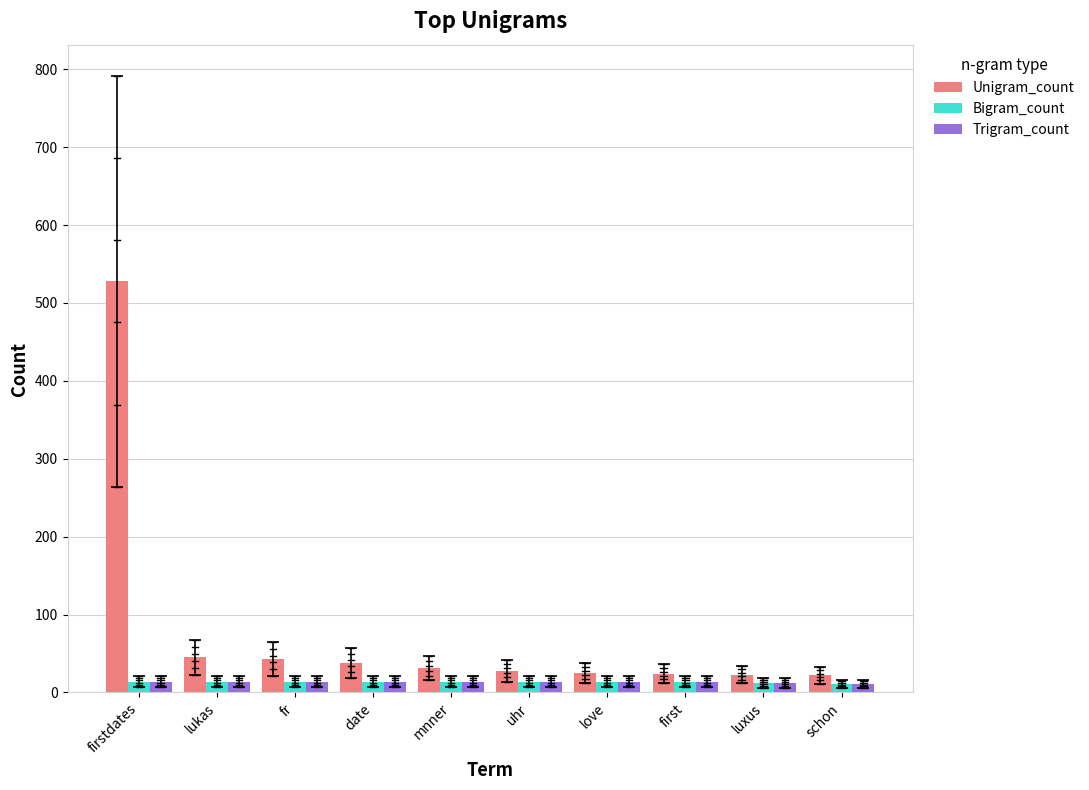

Count the Bigram_count values in the range 14 to 15.

8